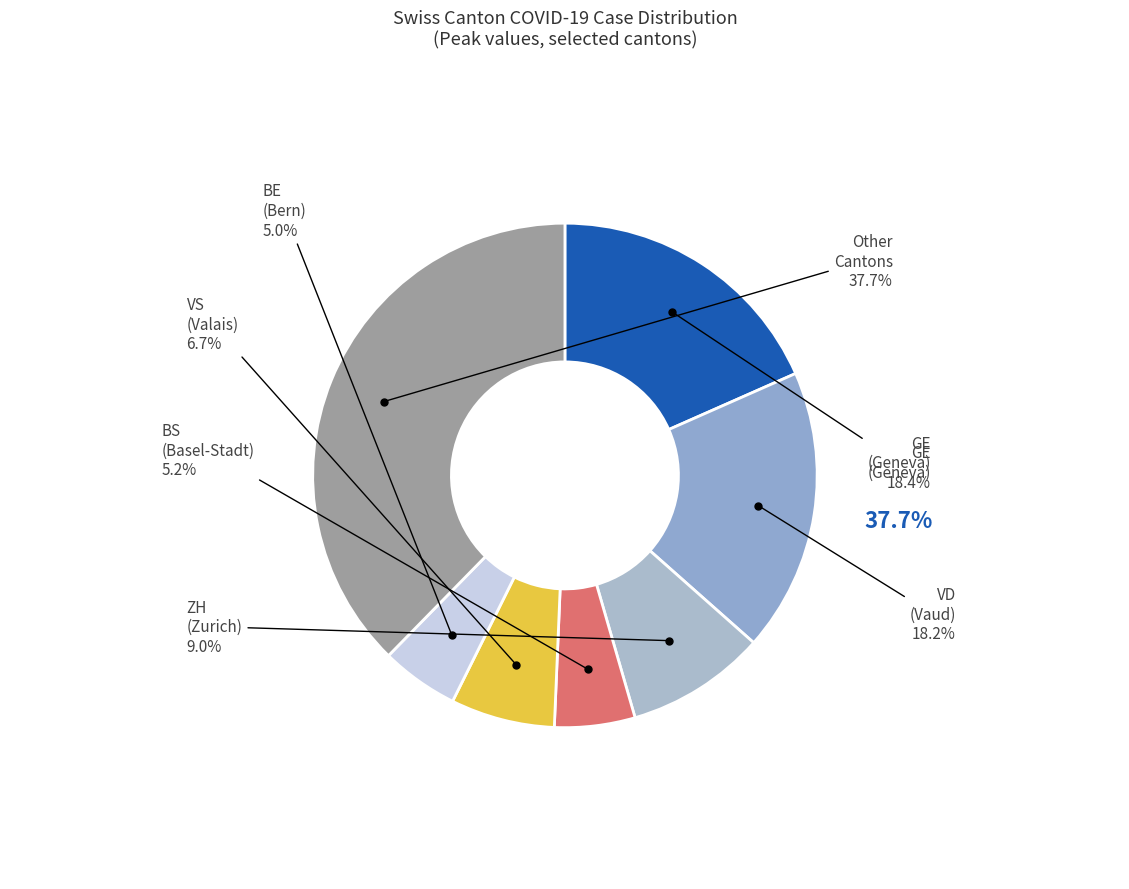

How many slices are in this pie chart?

7